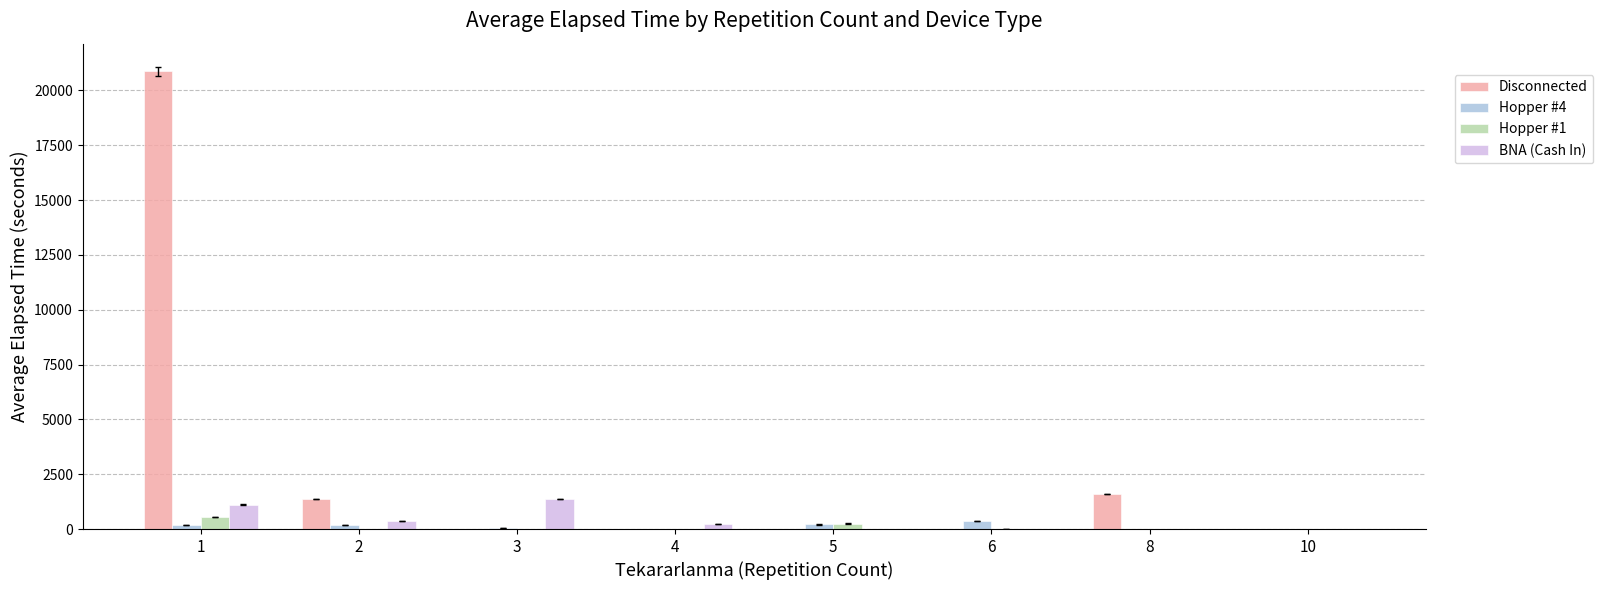

Are the bars grouped side by side (vs. stacked)?

Yes